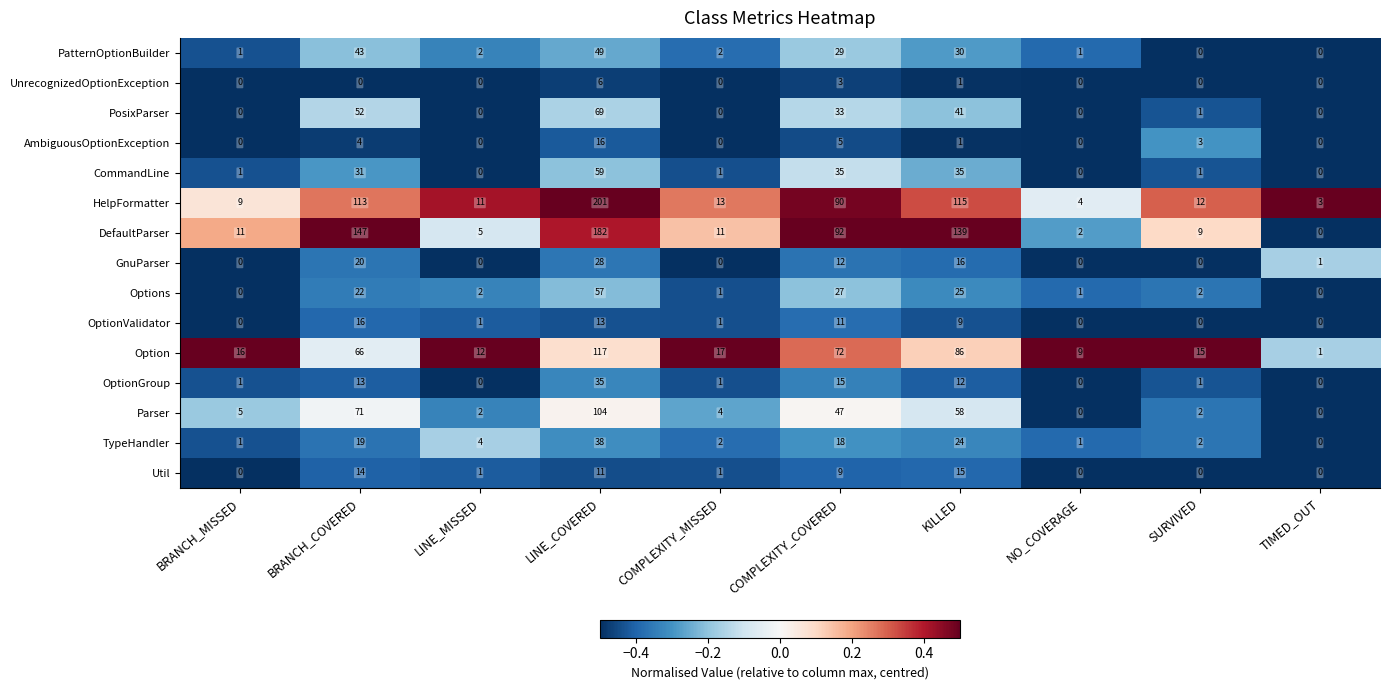

At which category is the sum across all series the highest?

LINE_COVERED